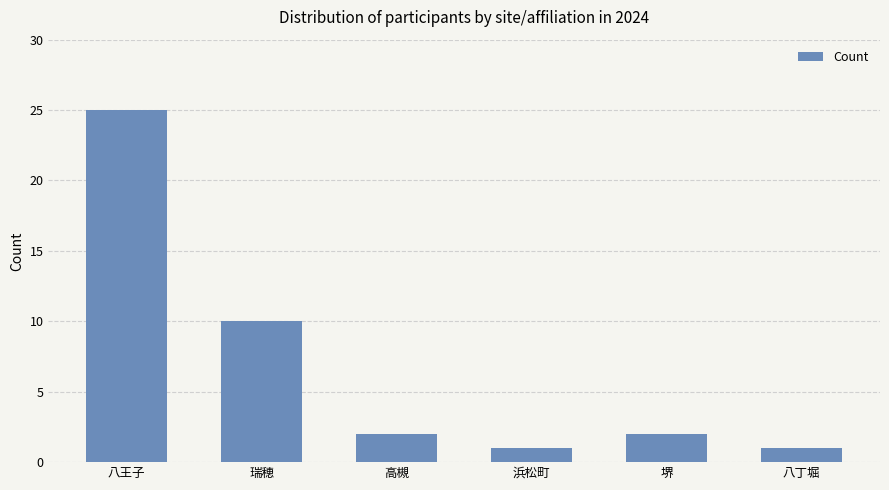

What is the difference between the maximum and second lowest values?

24